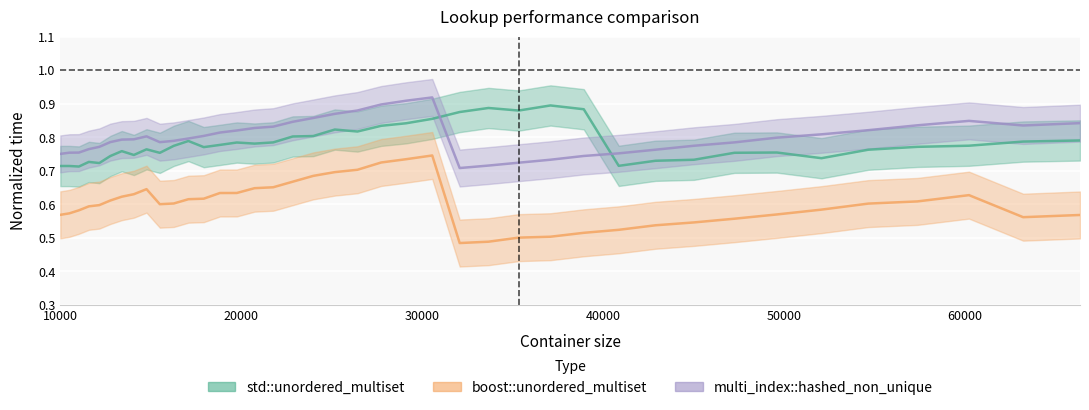

Is this an area chart (filled region under the line)?

No